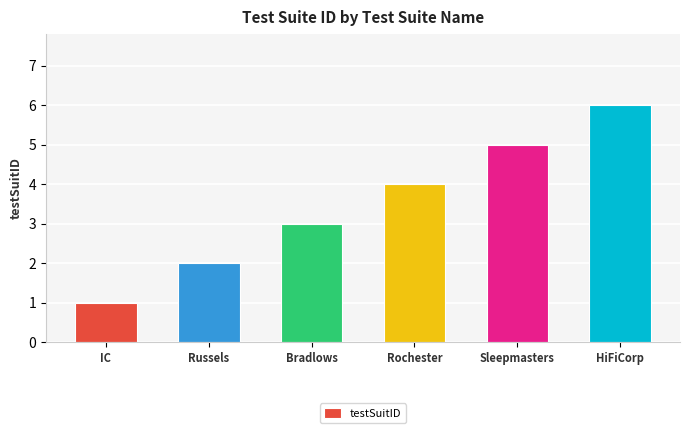

Reading left to right, extract all data points from this chart.

IC=1	Russels=2	Bradlows=3	Rochester=4	Sleepmasters=5	HiFiCorp=6